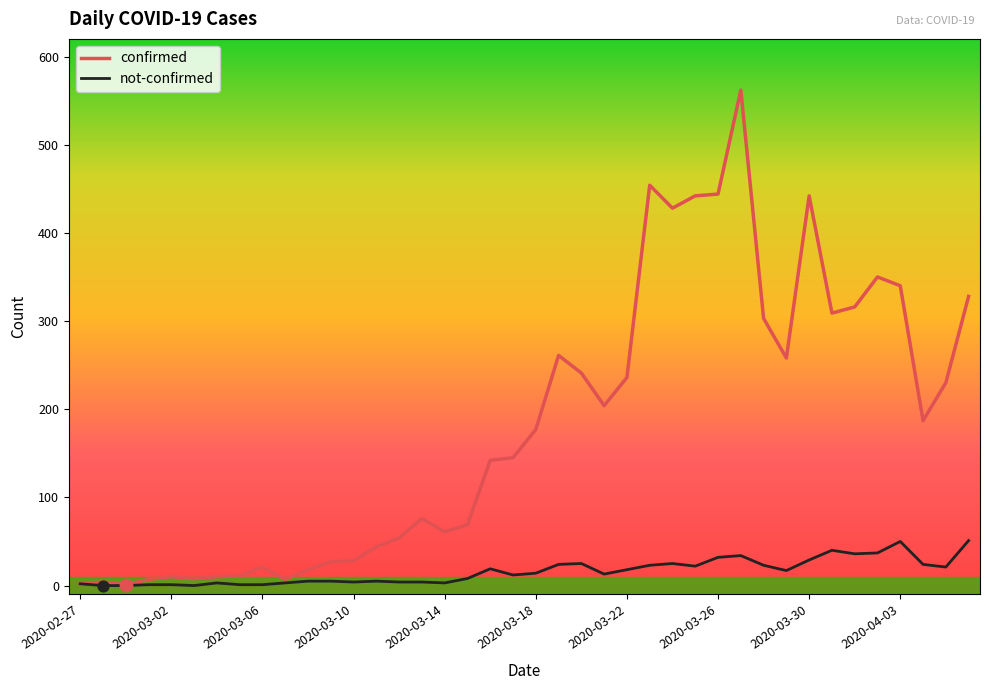

Which series has the largest total across all categories?

confirmed